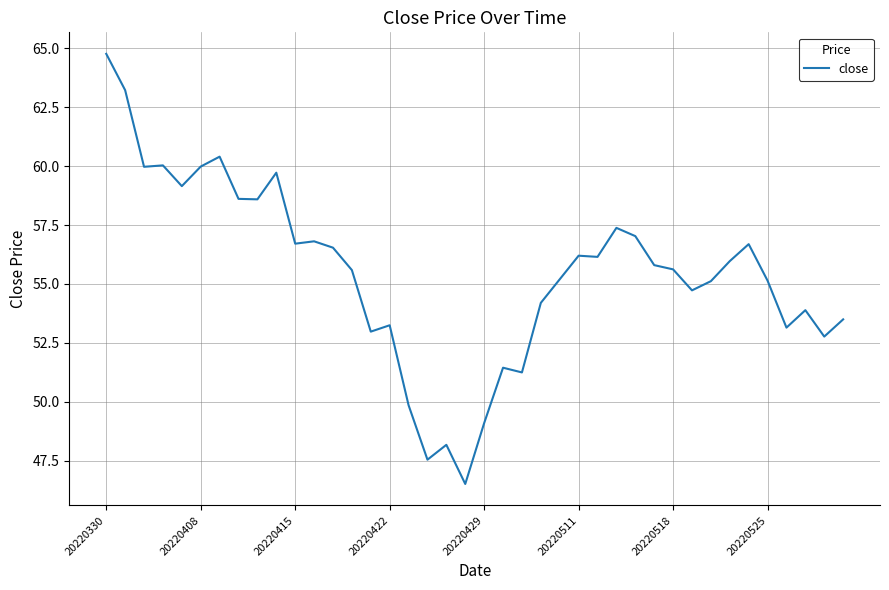

What is the smallest value displayed?

46.5